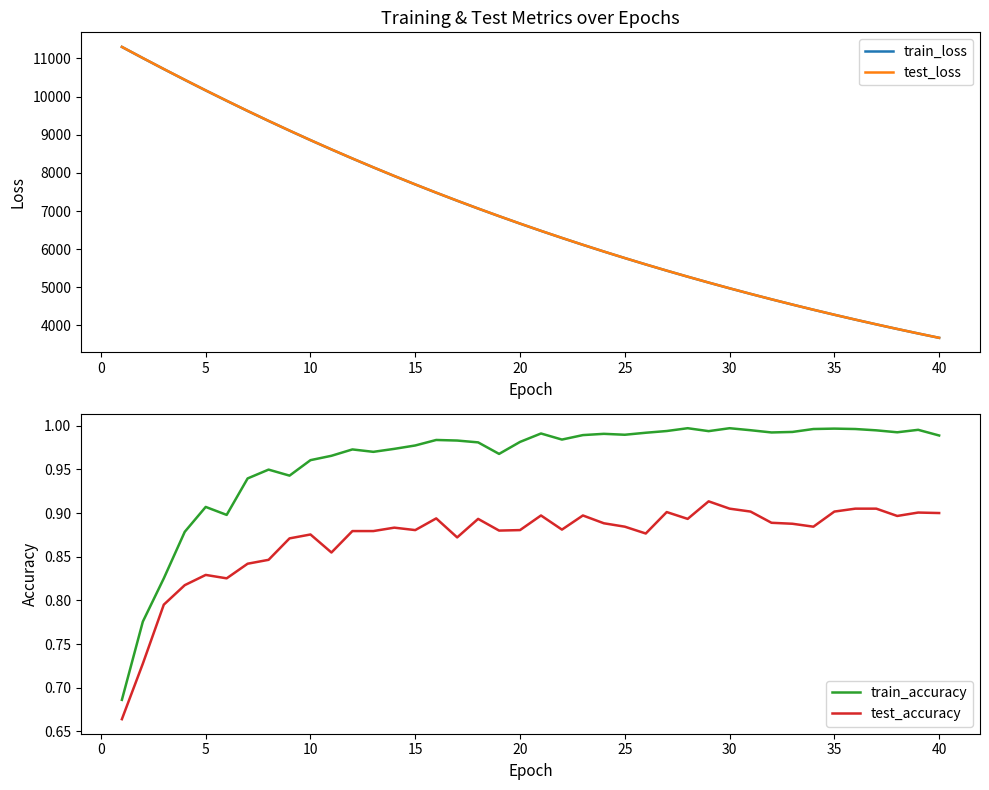

True or false: test_accuracy and test_loss intersect in this chart.

False